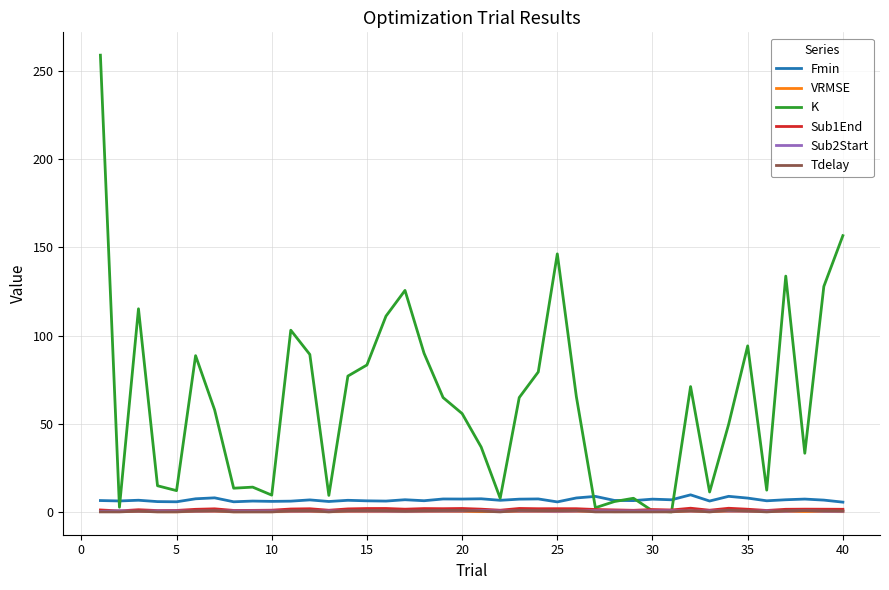

How many lines are shown in the chart?

6